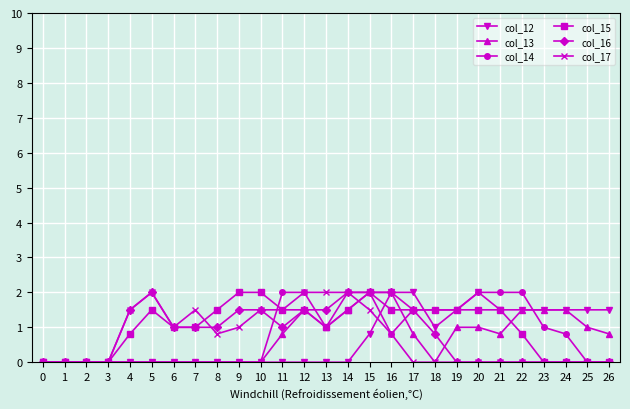

What is the total value across all series at 17?

7.3